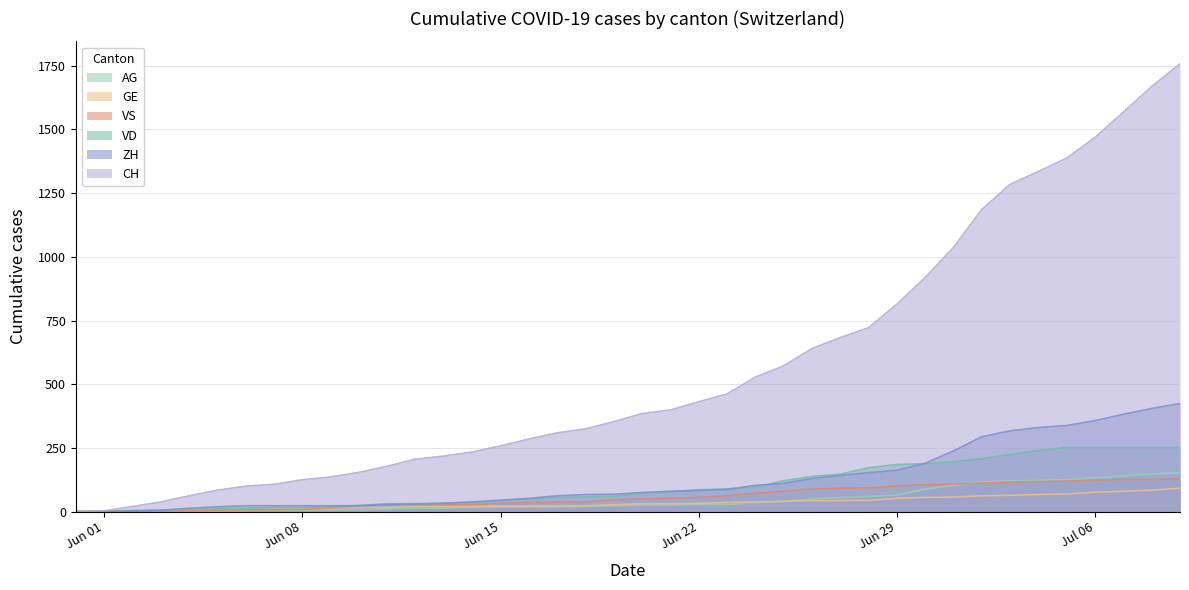

Count the number of categories in the chart.

40